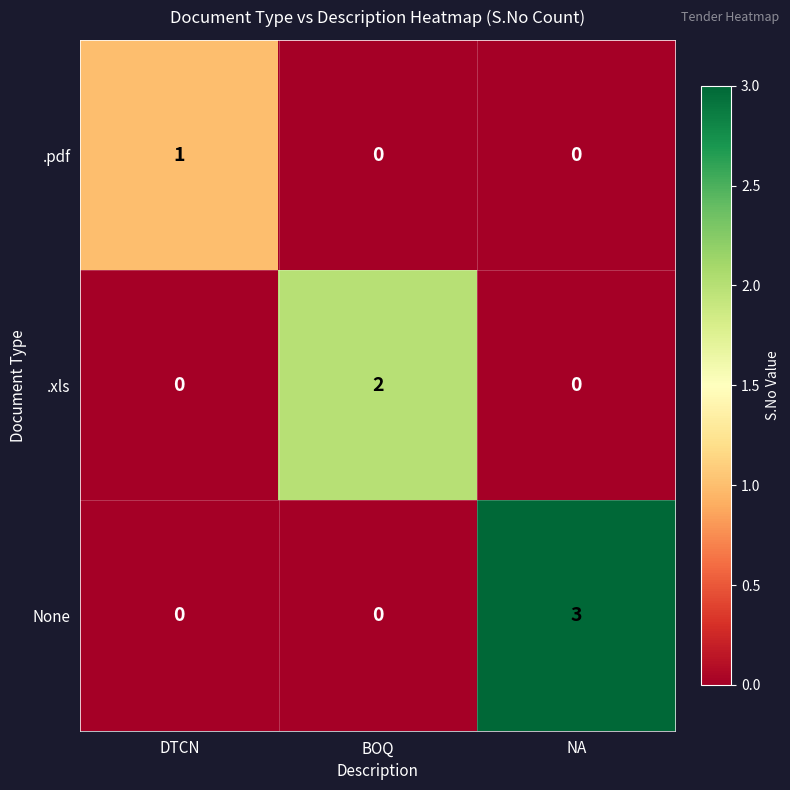

Rank the series by their average value, from highest to lowest.

None, .xls, .pdf